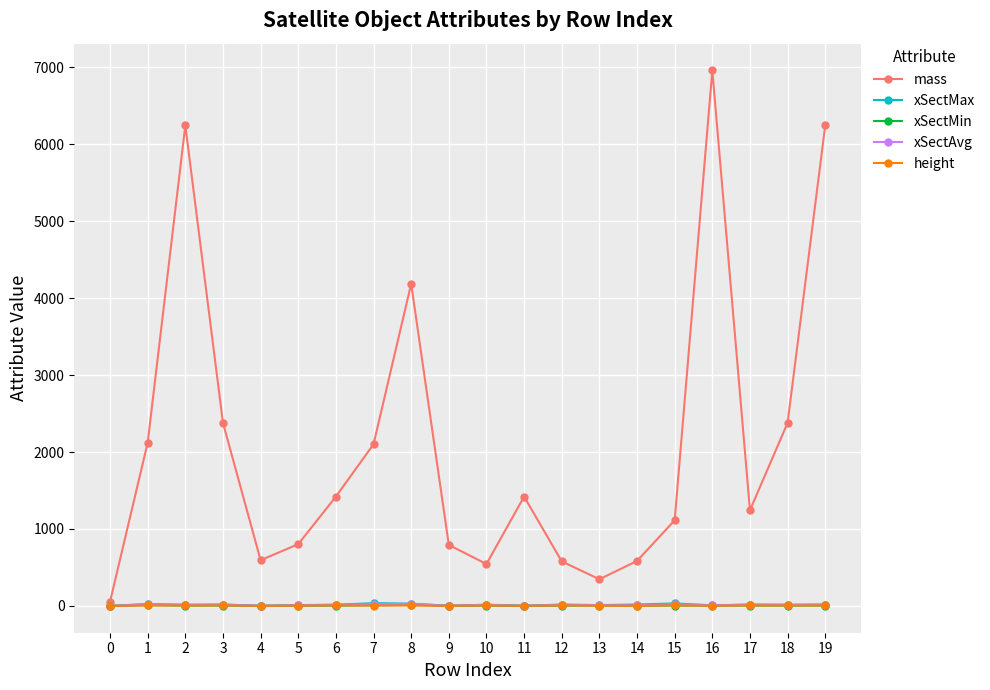

Where is the first local minimum for mass?

4